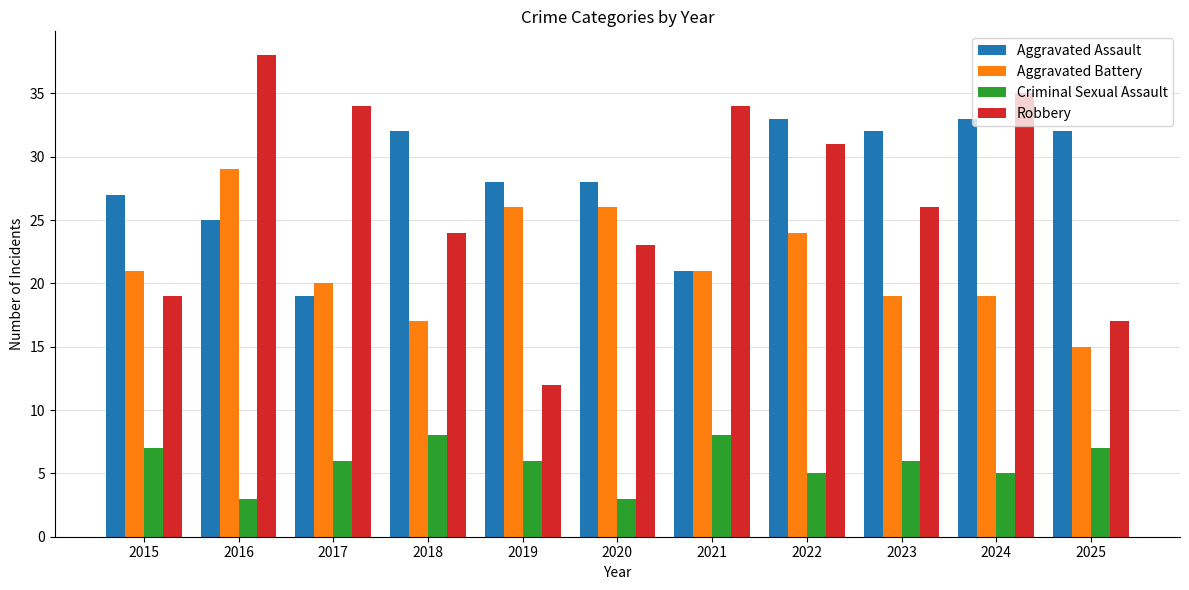

What is the value of the Aggravated Assault bar at the 7th from the left?

21